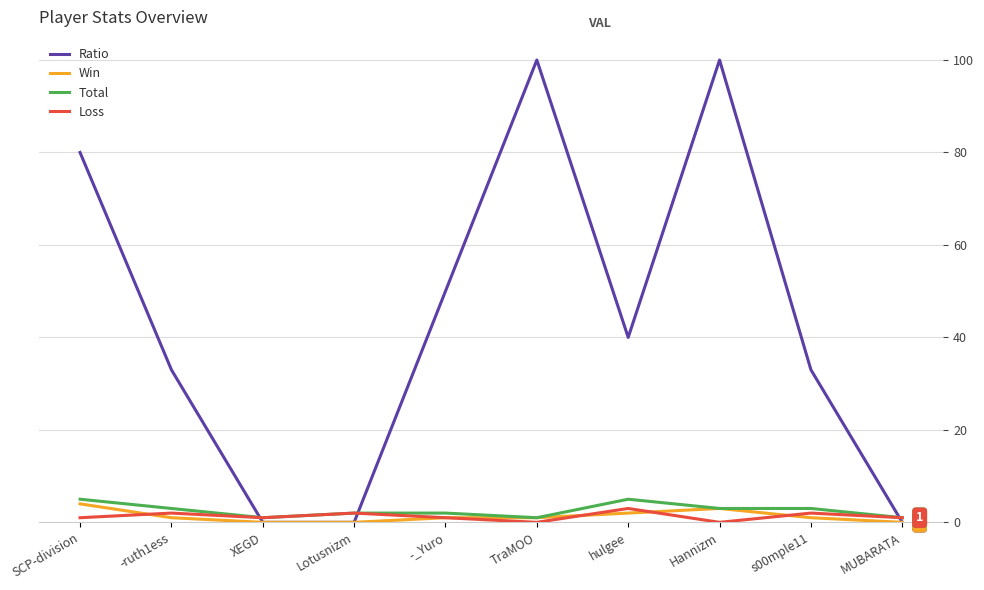

Which series has the widest spread of values?

Ratio